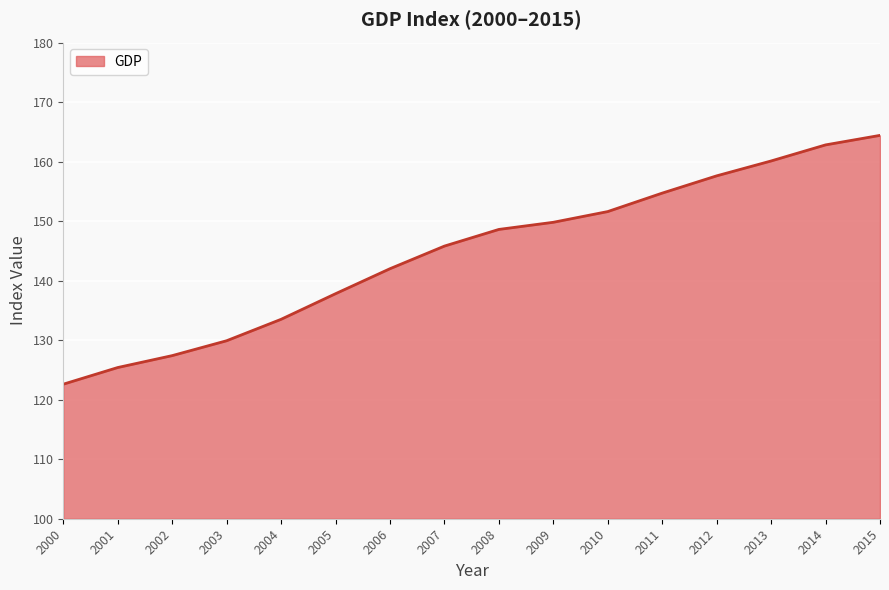

How many values exceed 148?

8